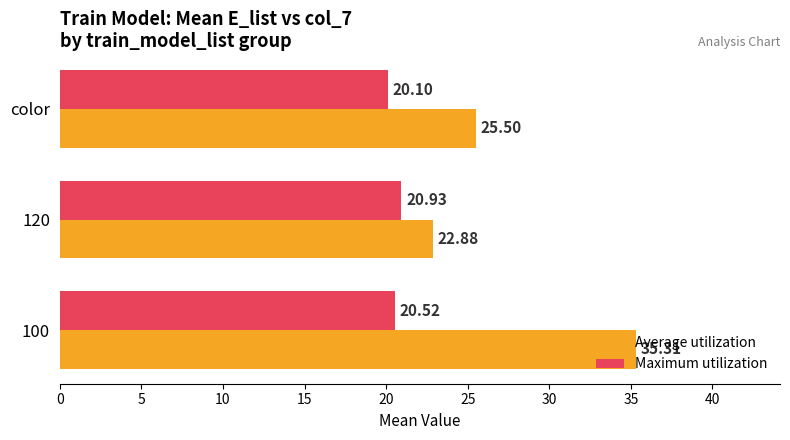

Which series has the largest total across all categories?

Average utilization